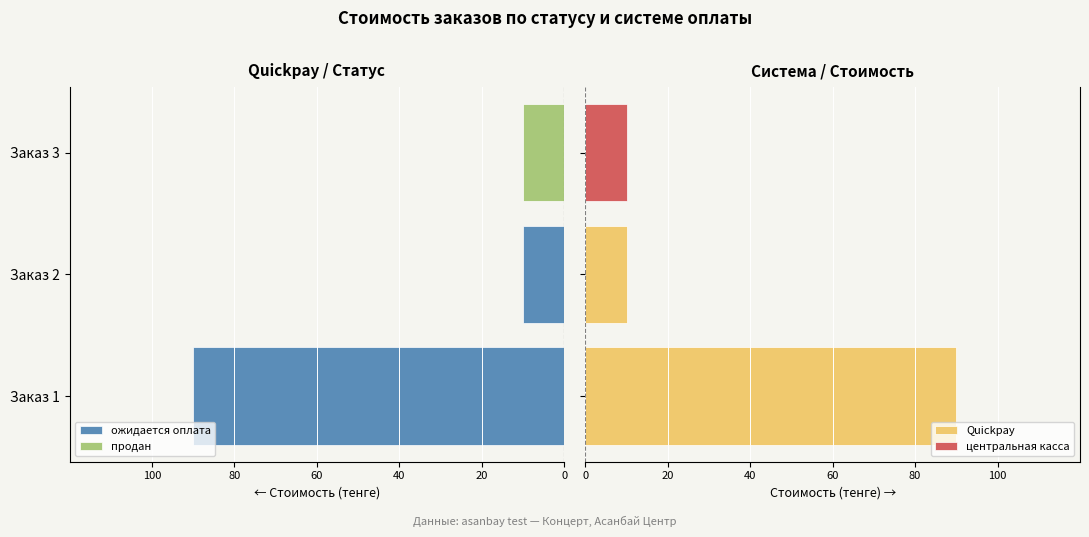

What is the maximum value shown in the chart?

90